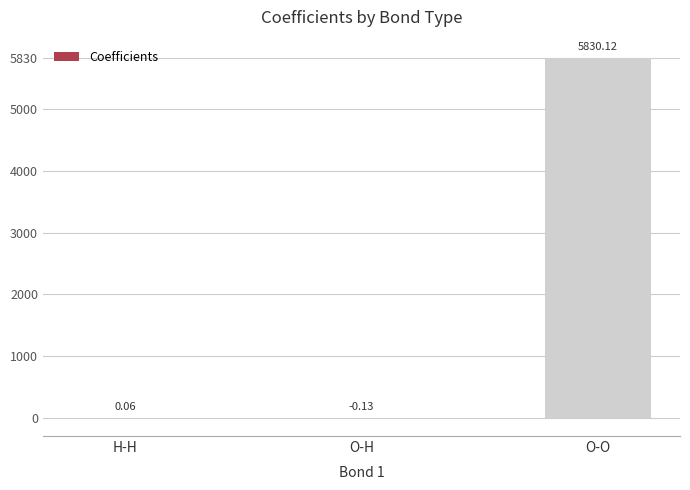

What is the sum of all values?

5830.1